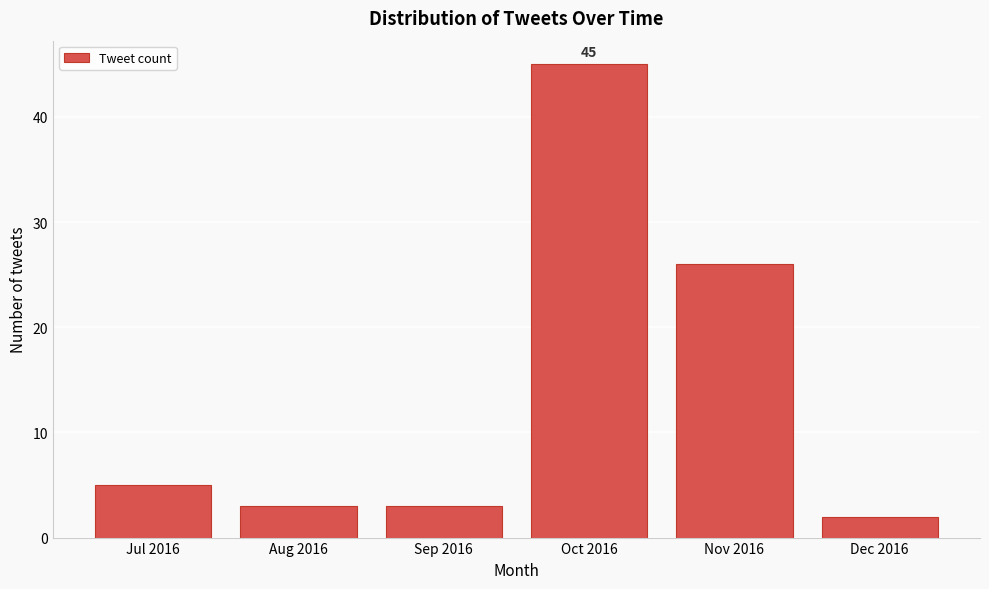

Reading left to right, transcribe all the data shown in this chart.

5	3	3	45	26	2